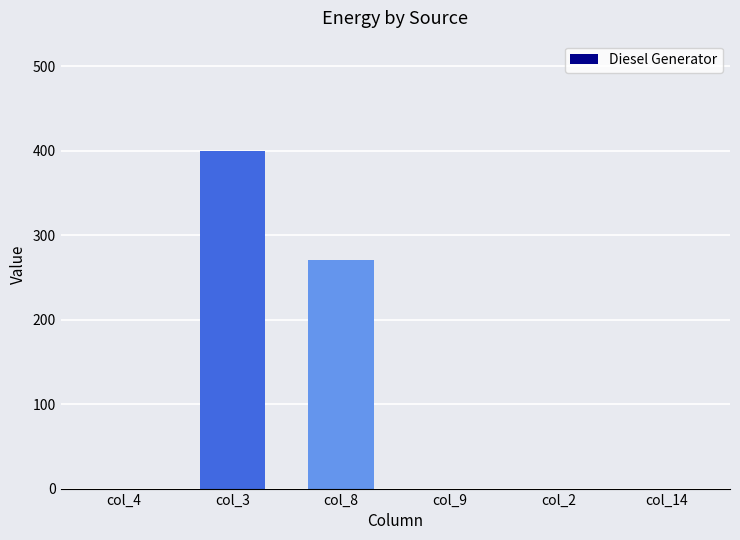

Which category has the highest value across all series?

col_3